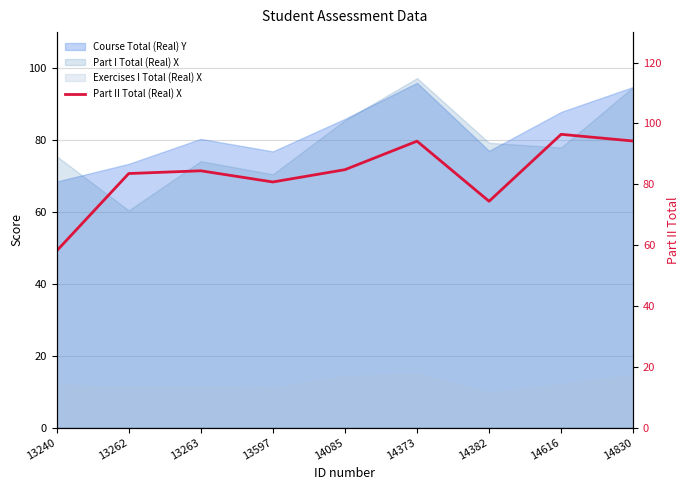

What is the difference between the second highest and second lowest values?

19.8